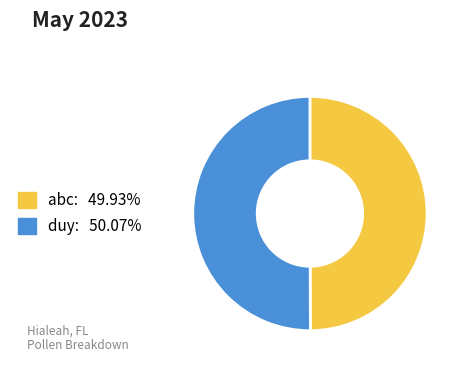

Is the sum of abc and duy greater than half?

Yes